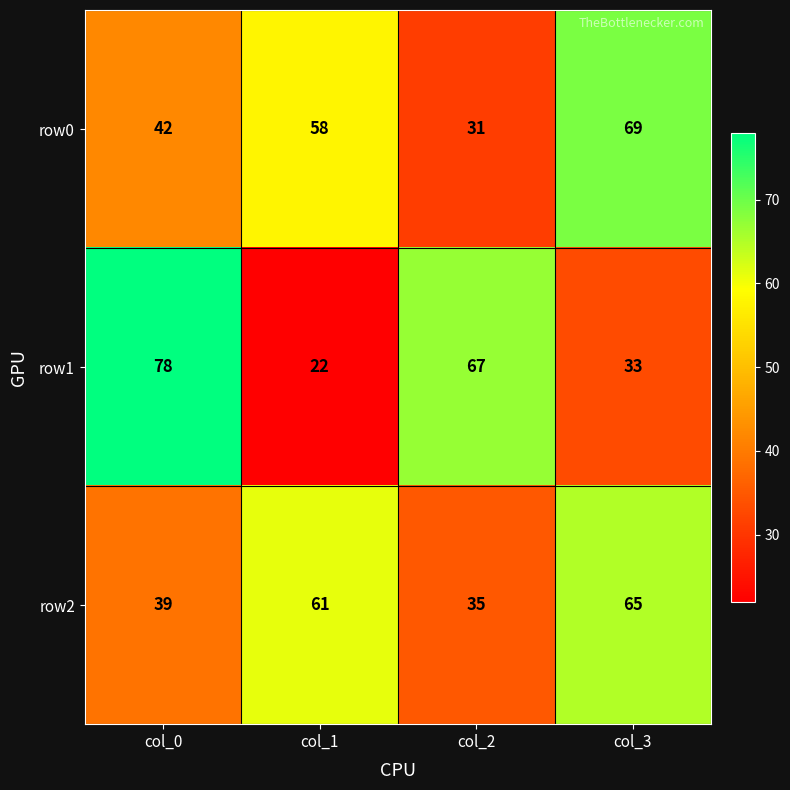

How many values in the row1 series are below 67?

2